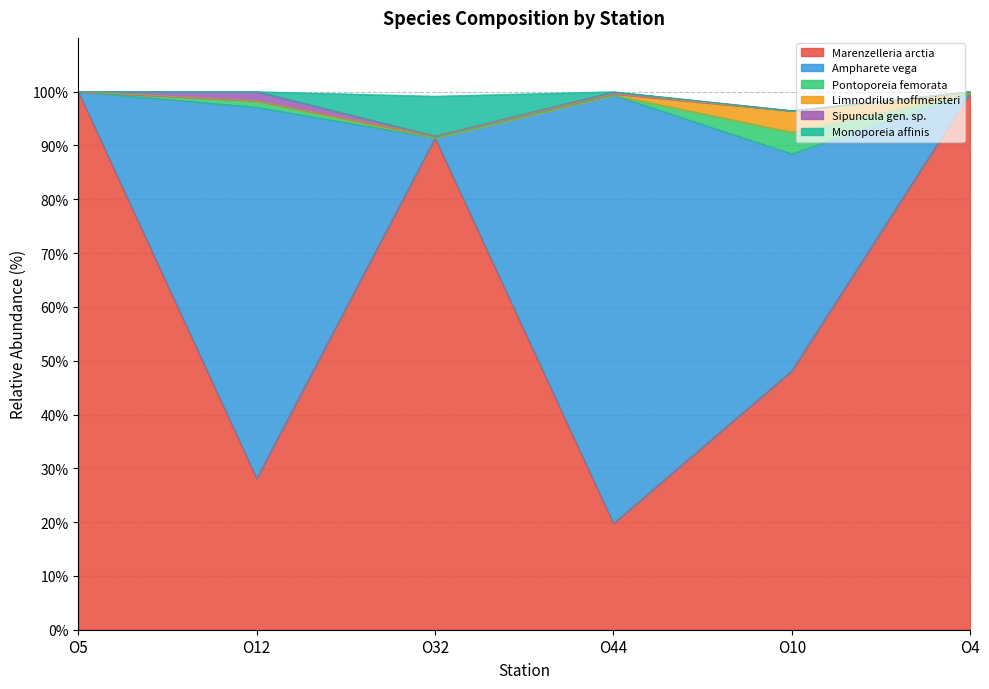

Which series has the largest range (max minus min)?

Marenzelleria arctia